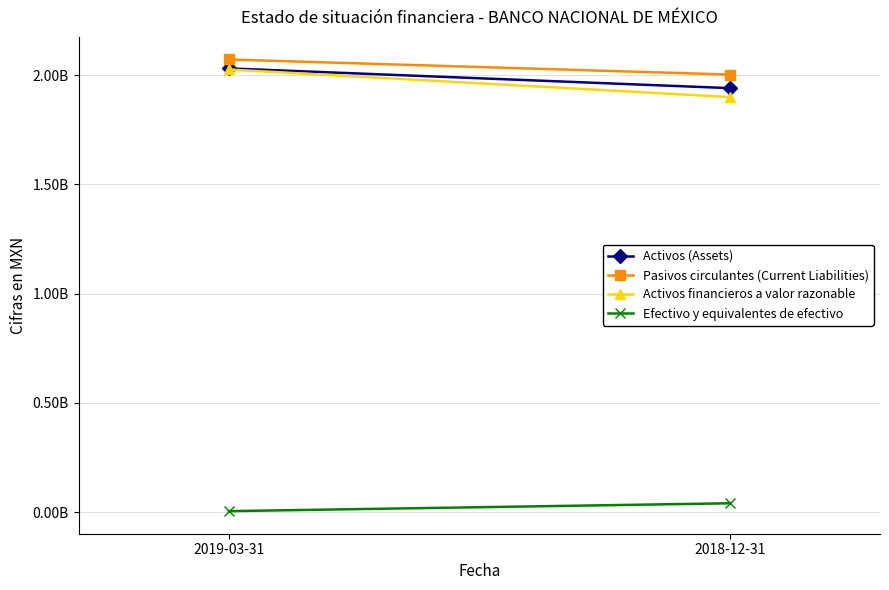

Reading left to right, transcribe all the data shown in this chart.

Activos (Assets): 2030434000	1940202000
Pasivos circulantes (Current Liabilities): 2071283000	2002296000
Activos financieros a valor razonable: 2025417000	1899282000
Efectivo y equivalentes de efectivo: 5017000	40920000